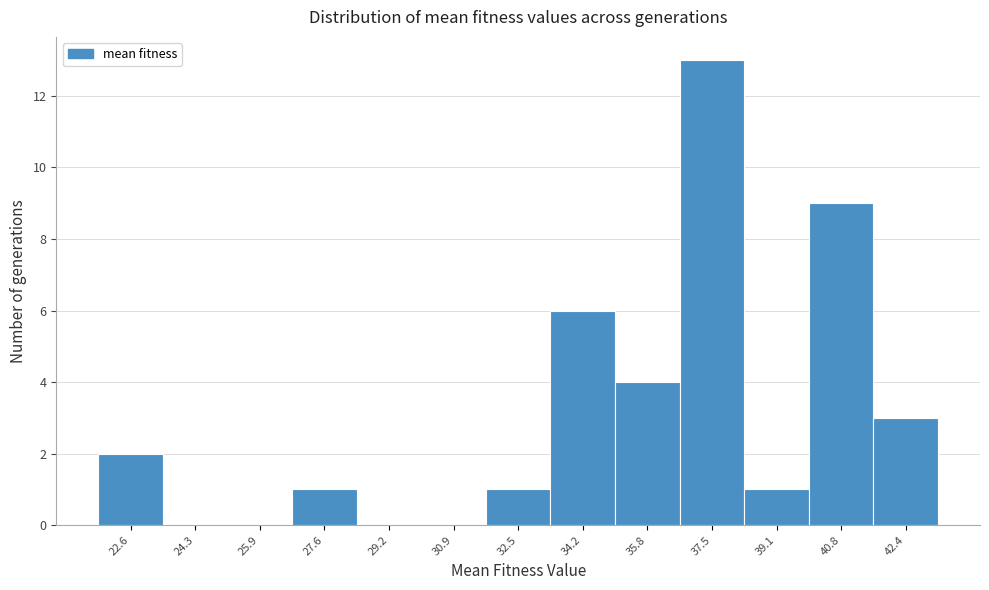

Reading left to right, what are all the values shown in this chart?

22.6=2	24.3=0	25.9=0	27.6=1	29.2=0	30.9=0	32.5=1	34.2=6	35.8=4	37.5=13	39.1=1	40.8=9	42.4=3